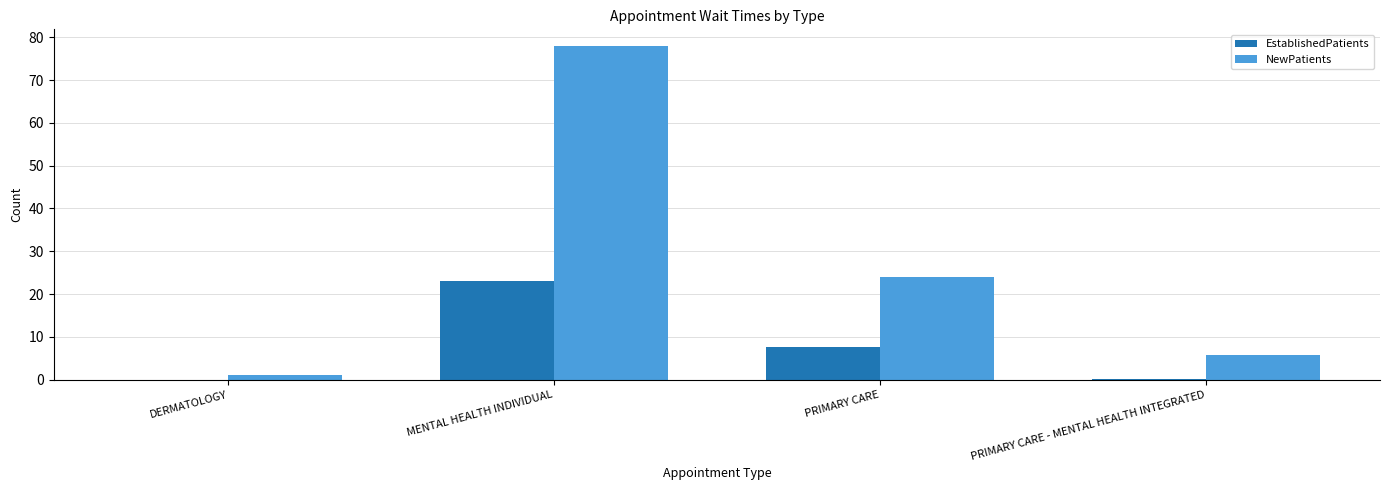

Is the value of NewPatients at PRIMARY CARE - MENTAL HEALTH INTEGRATED greater than the value of EstablishedPatients at DERMATOLOGY?

Yes